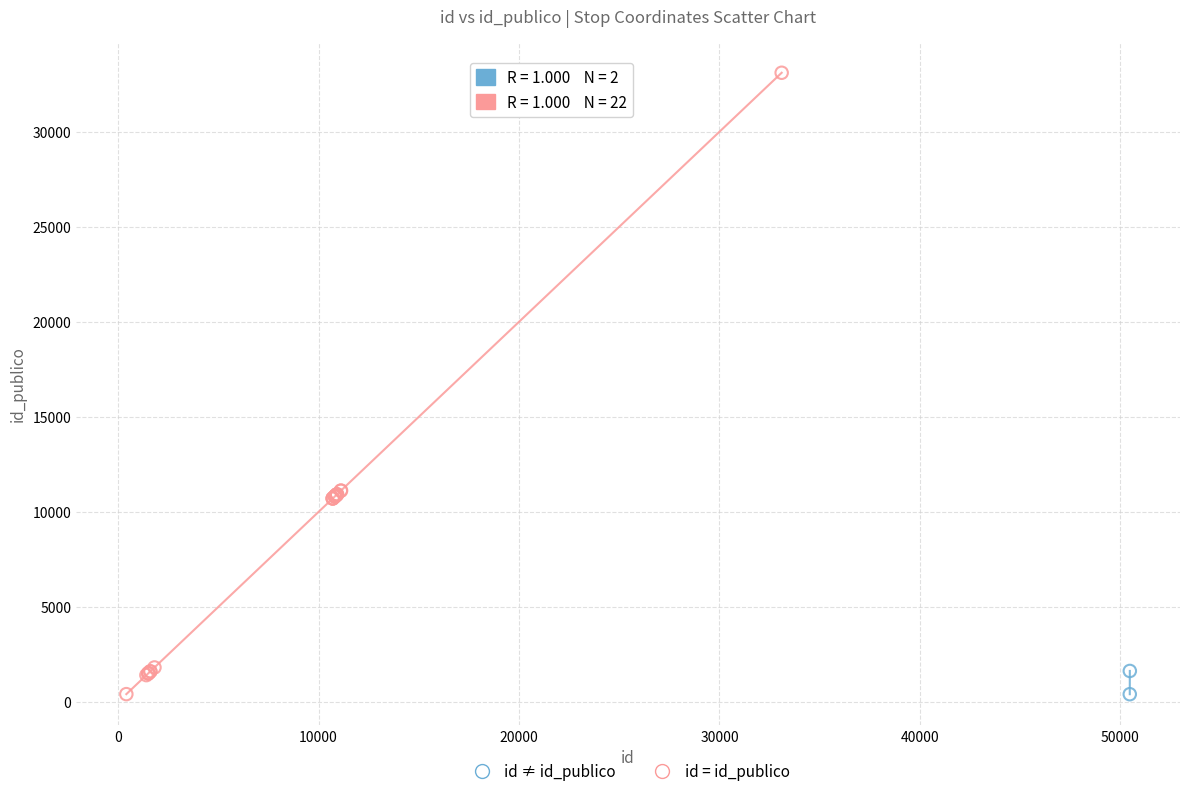

Which series contains the highest Y value?

id = id_publico